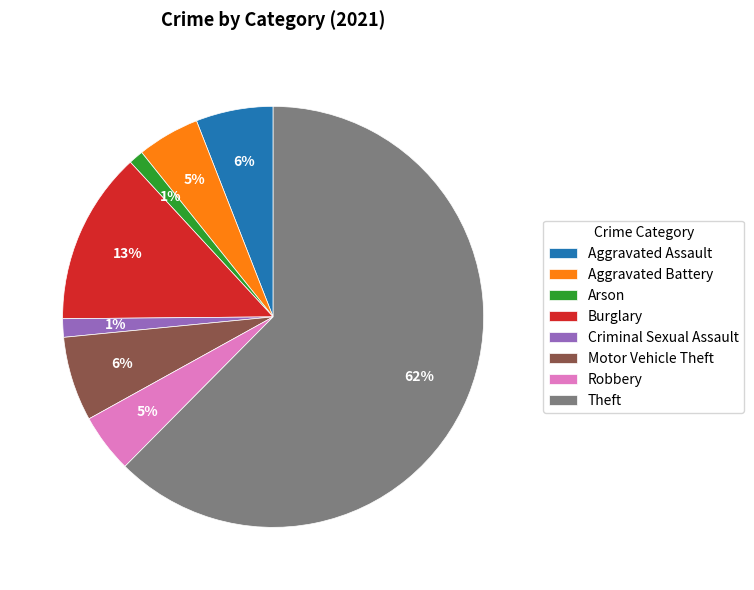

Is it true that Aggravated Assault is 17% of the pie?

False